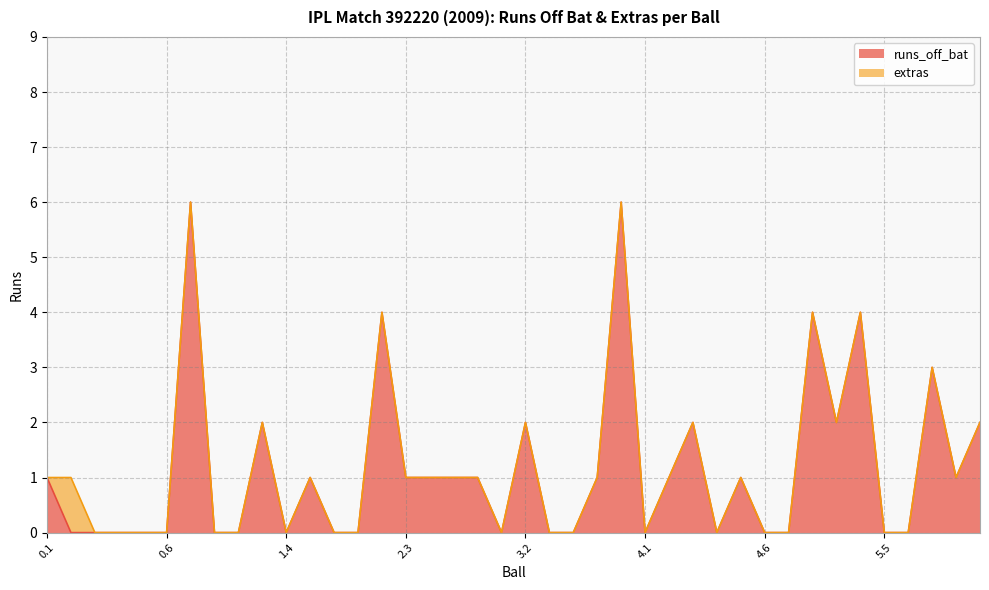

Does the chart have visible grid lines?

Yes